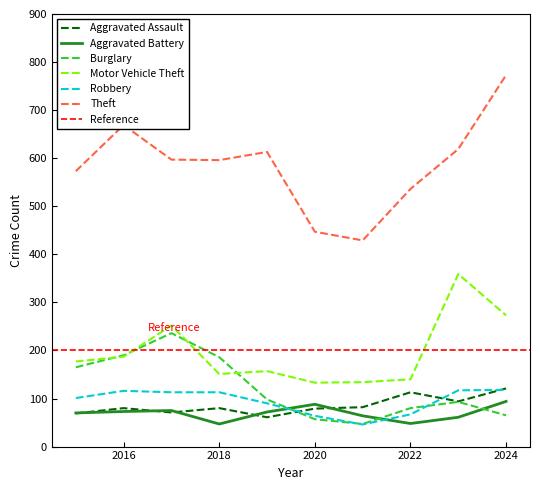

Which series ends up on top after the final intersection of Aggravated Battery and Aggravated Assault?

Aggravated Assault